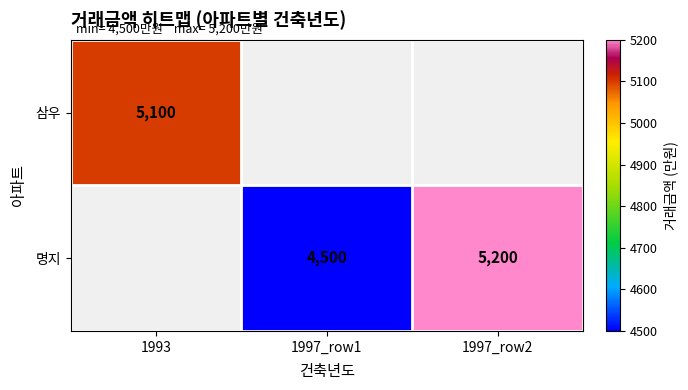

Is it true that 명지 equals 1482 at 1997_row1?

False